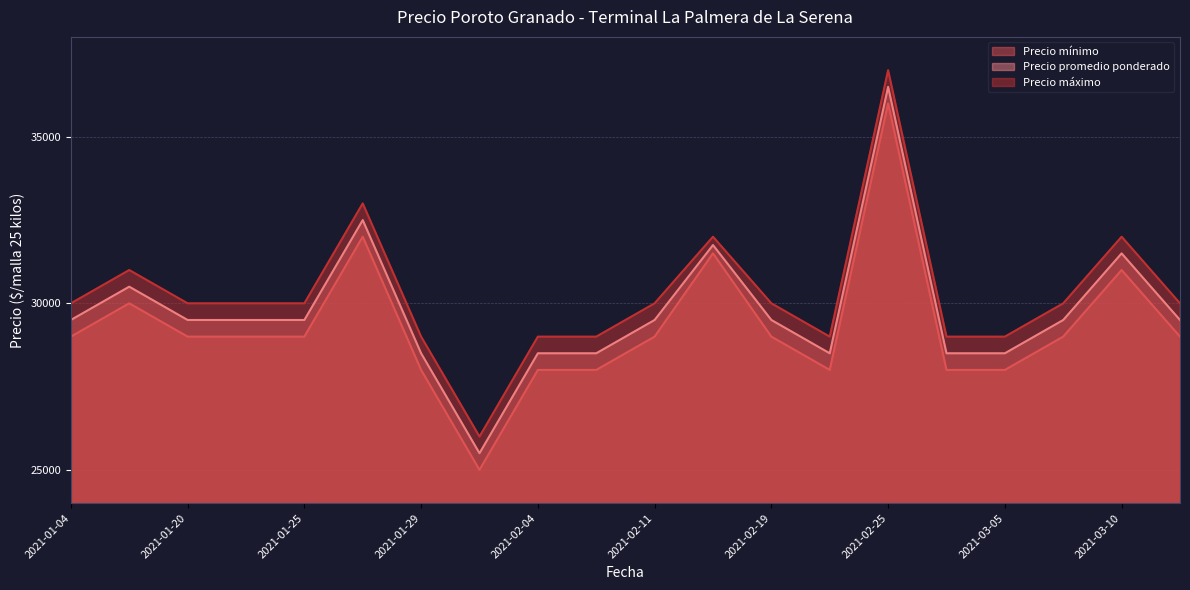

Is the value of Precio promedio ponderado at 2021-01-25 greater than the value of Precio mínimo at 2021-02-18?

No